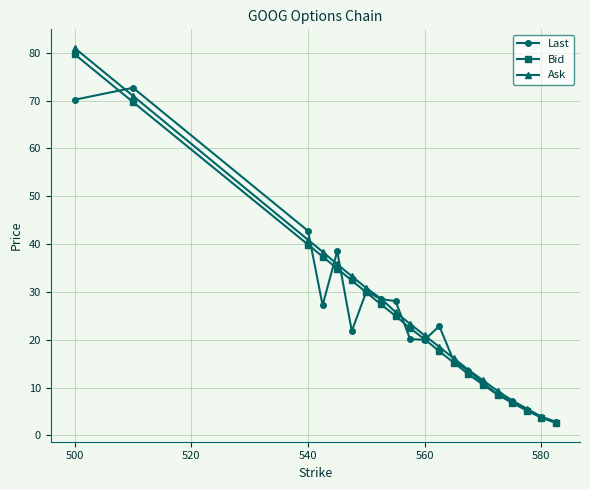

How many data points in Ask are above 23?

10